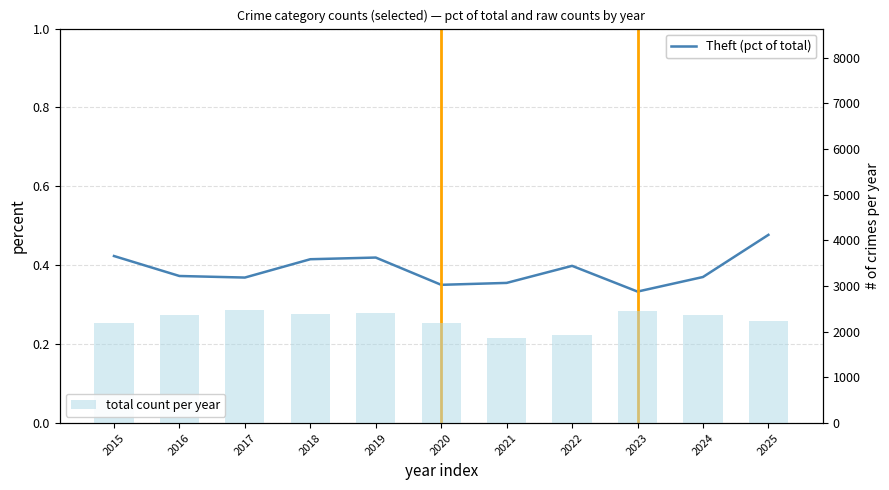

List the labels in order of Theft (pct of total) value, largest first.

2025, 2015, 2019, 2018, 2022, 2016, 2024, 2017, 2021, 2020, 2023